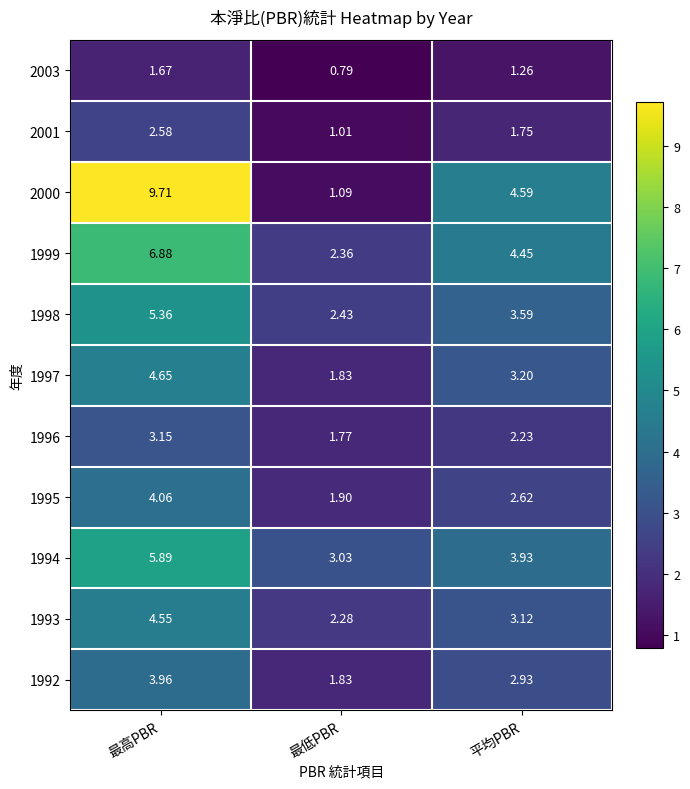

Which series changed the most between 最低PBR and 平均PBR?

2000